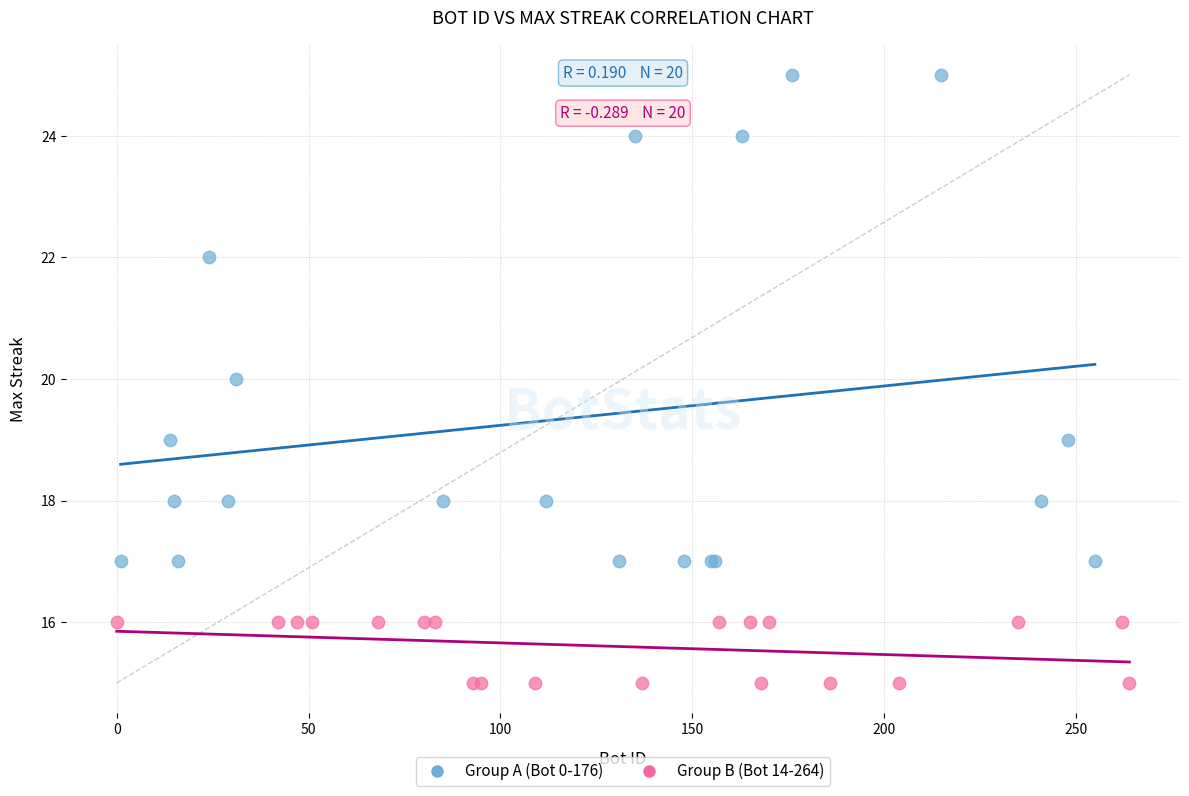

What are all the series names shown in the legend?

Group A (Bot 0-176), Group B (Bot 14-264)